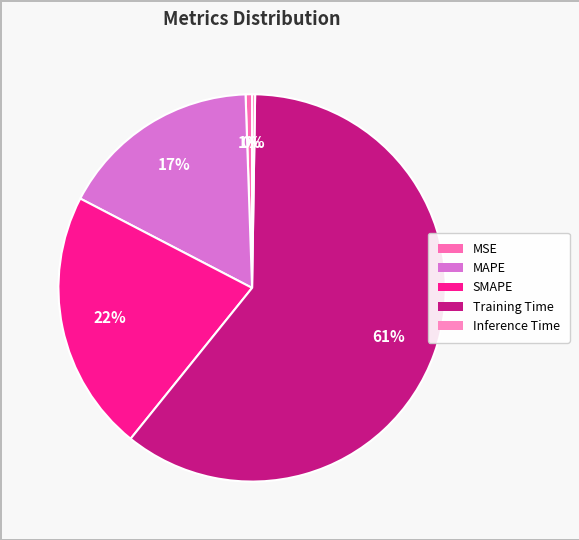

Count the number of slices in the pie.

5